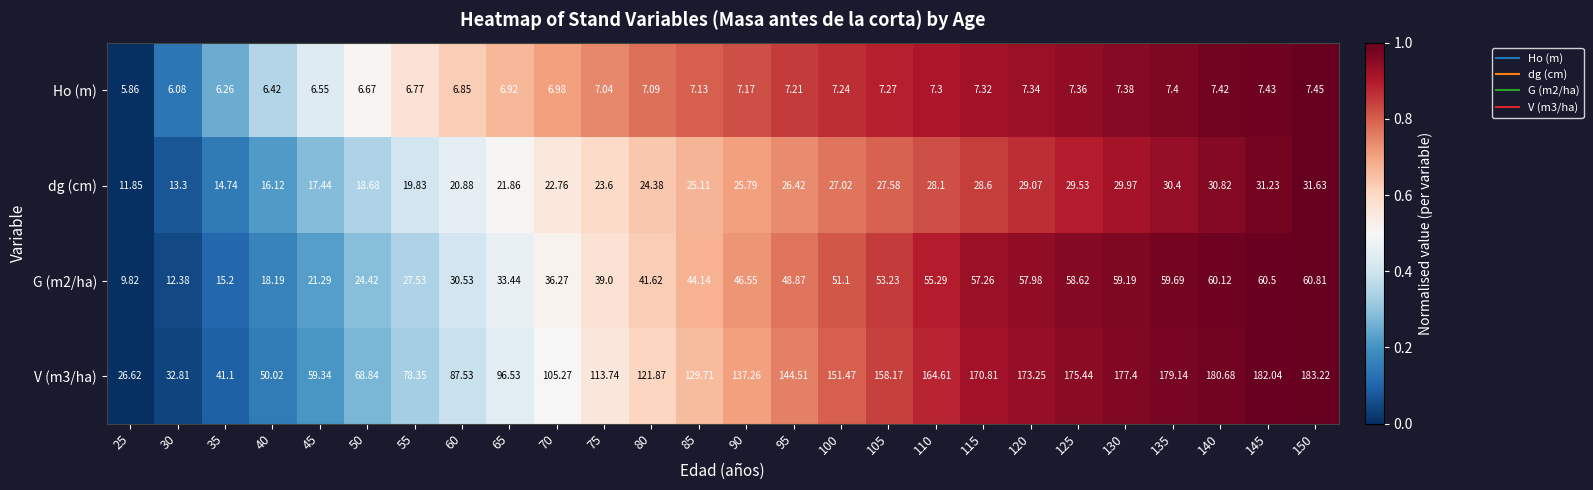

Is the value of V (m3/ha) at 80 greater than the value of dg (cm) at 60?

Yes